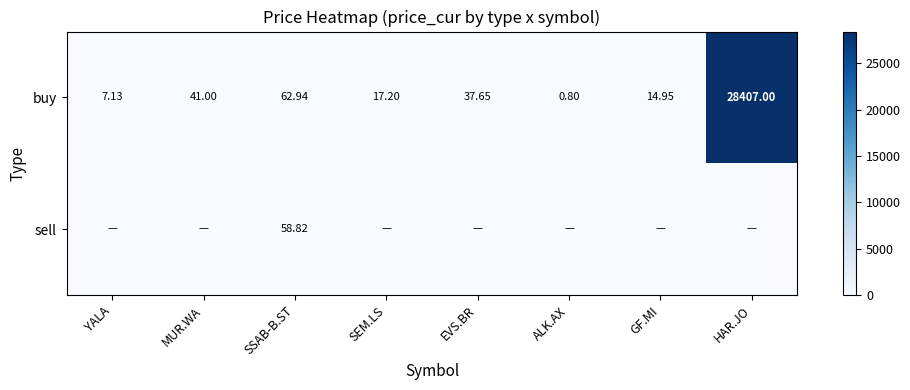

At which label does buy reach its peak?

HAR.JO